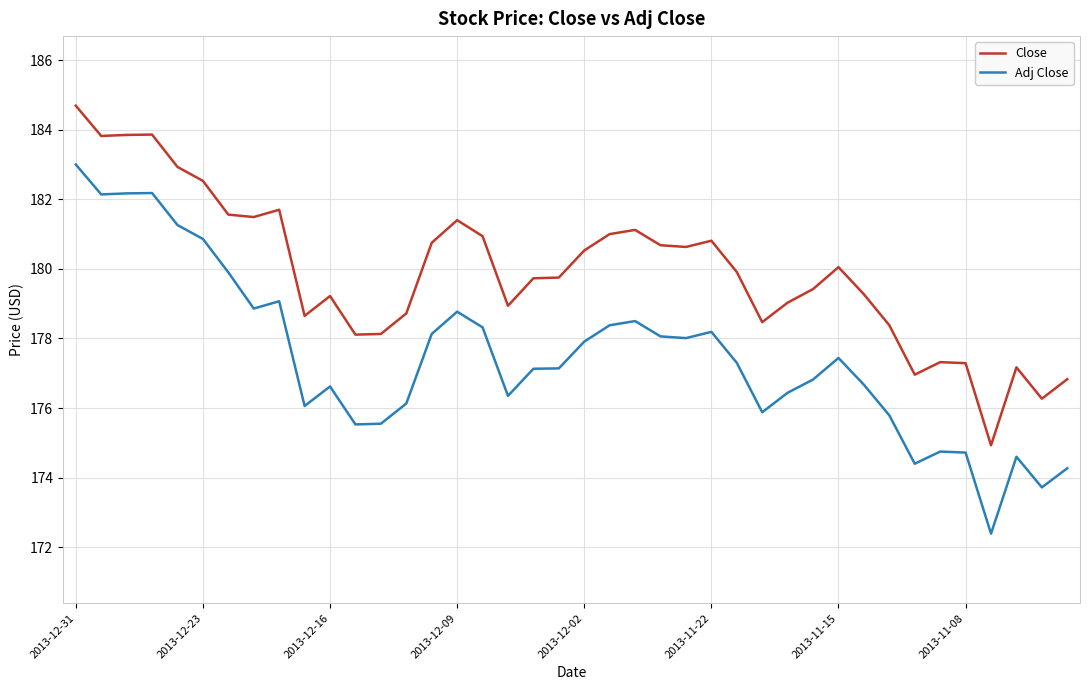

Is this an area chart (filled region under the line)?

No